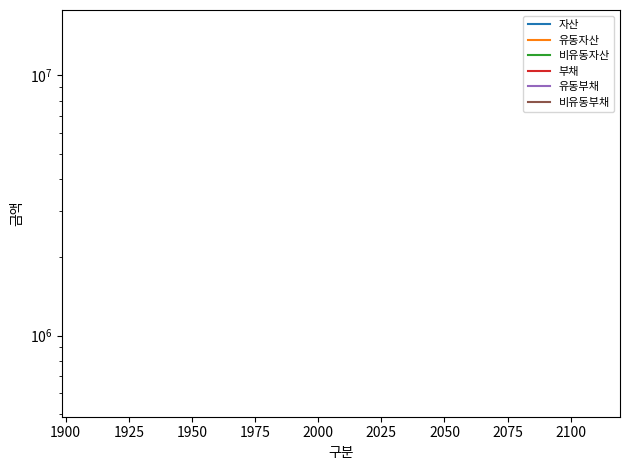

True or false: 비유동자산 and 비유동부채 intersect in this chart.

False